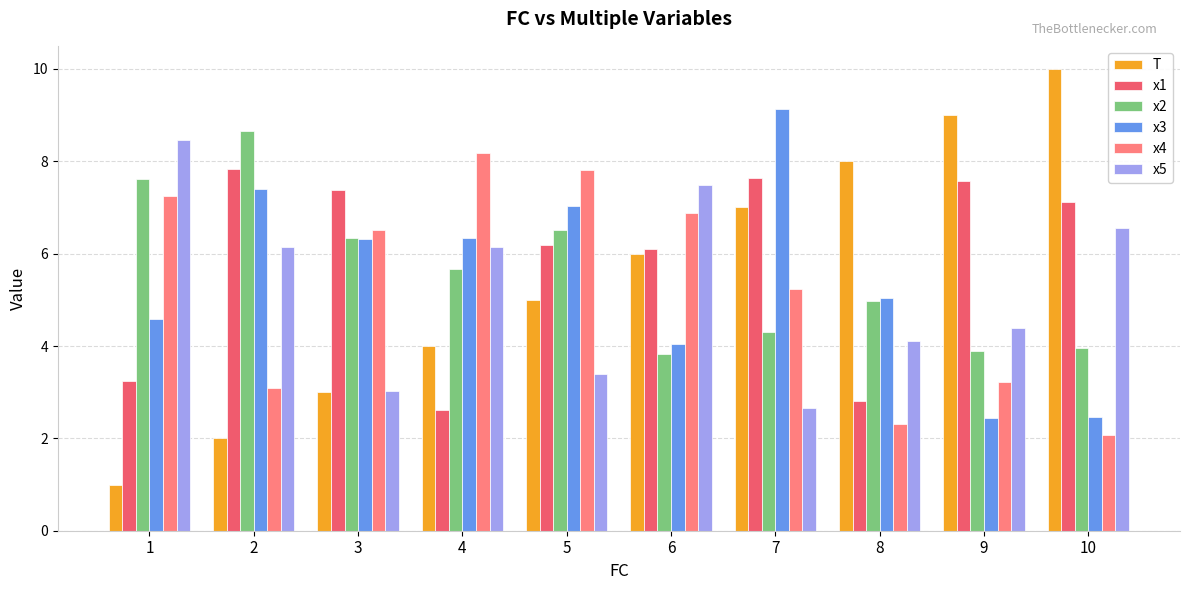

Are the bars horizontal?

No